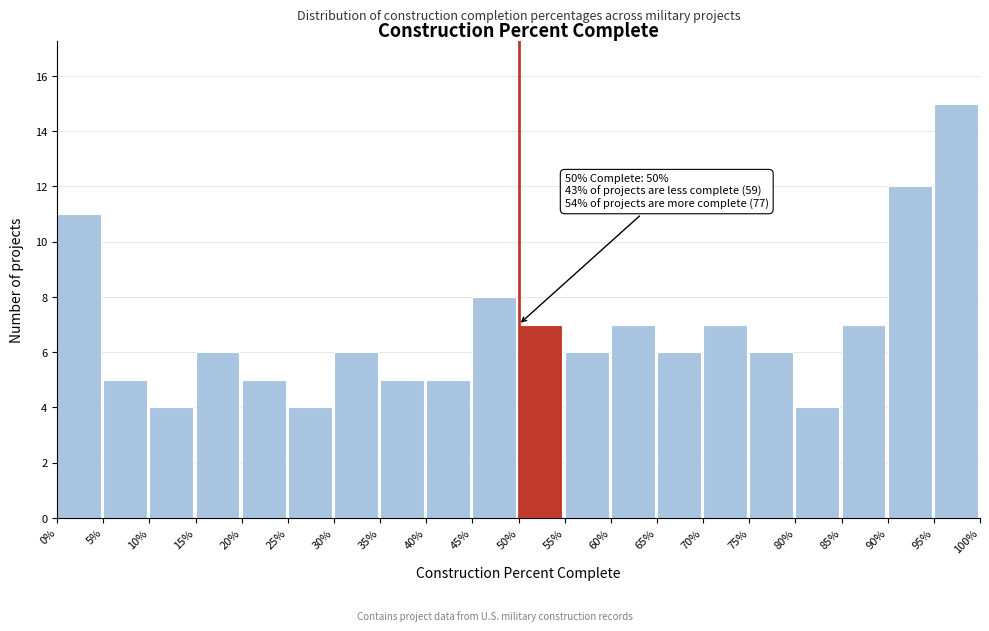

Reading left to right, extract all data points from this chart.

0%=11	5%=5	10%=4	15%=6	20%=5	25%=4	30%=6	35%=5	40%=5	45%=8	50%=7	55%=6	60%=7	65%=6	70%=7	75%=6	80%=4	85%=7	90%=12	95%=15